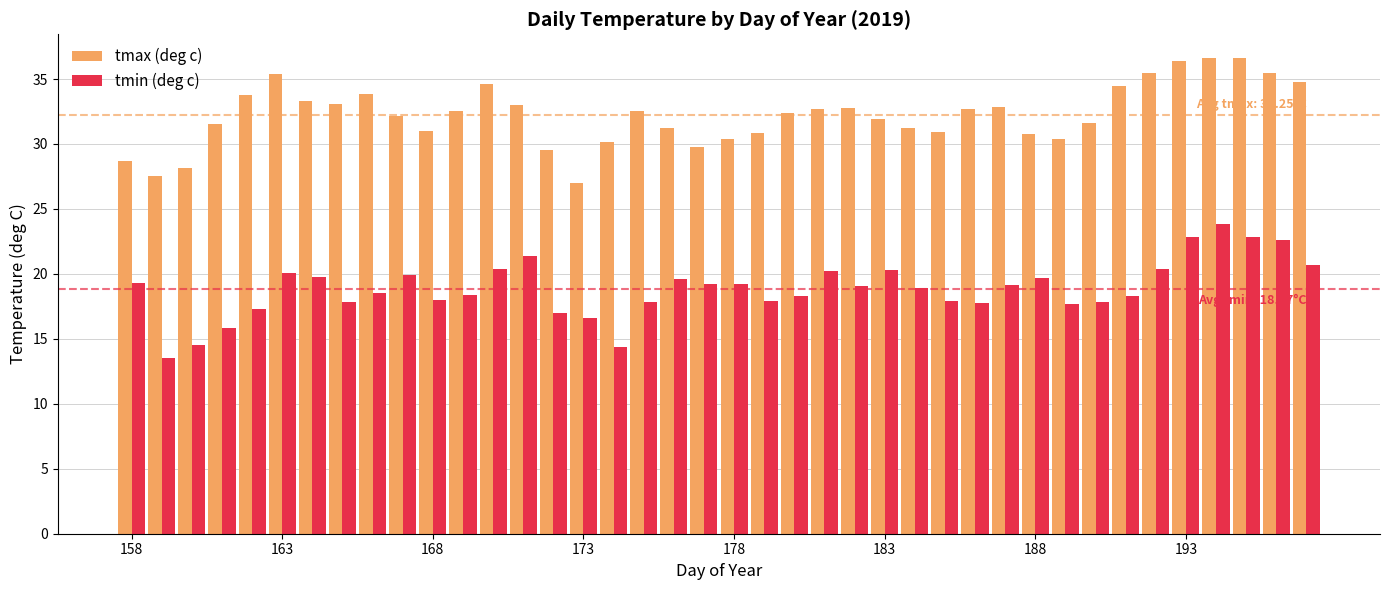

How many bars are there in total?

80